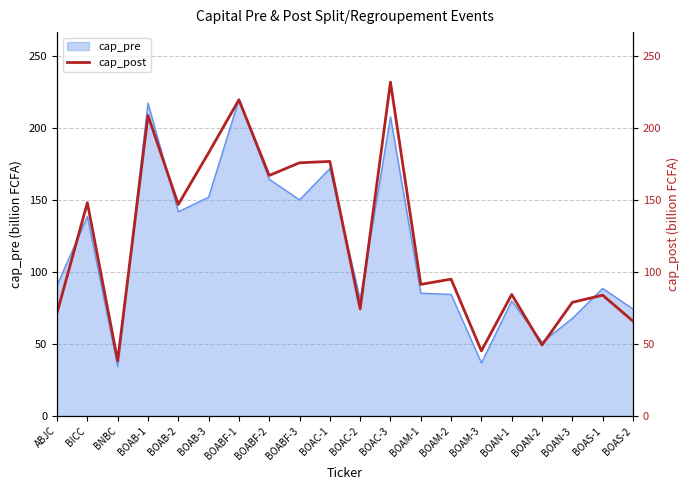

Between BOAB-1 and BOAN-3, which is larger?

BOAB-1